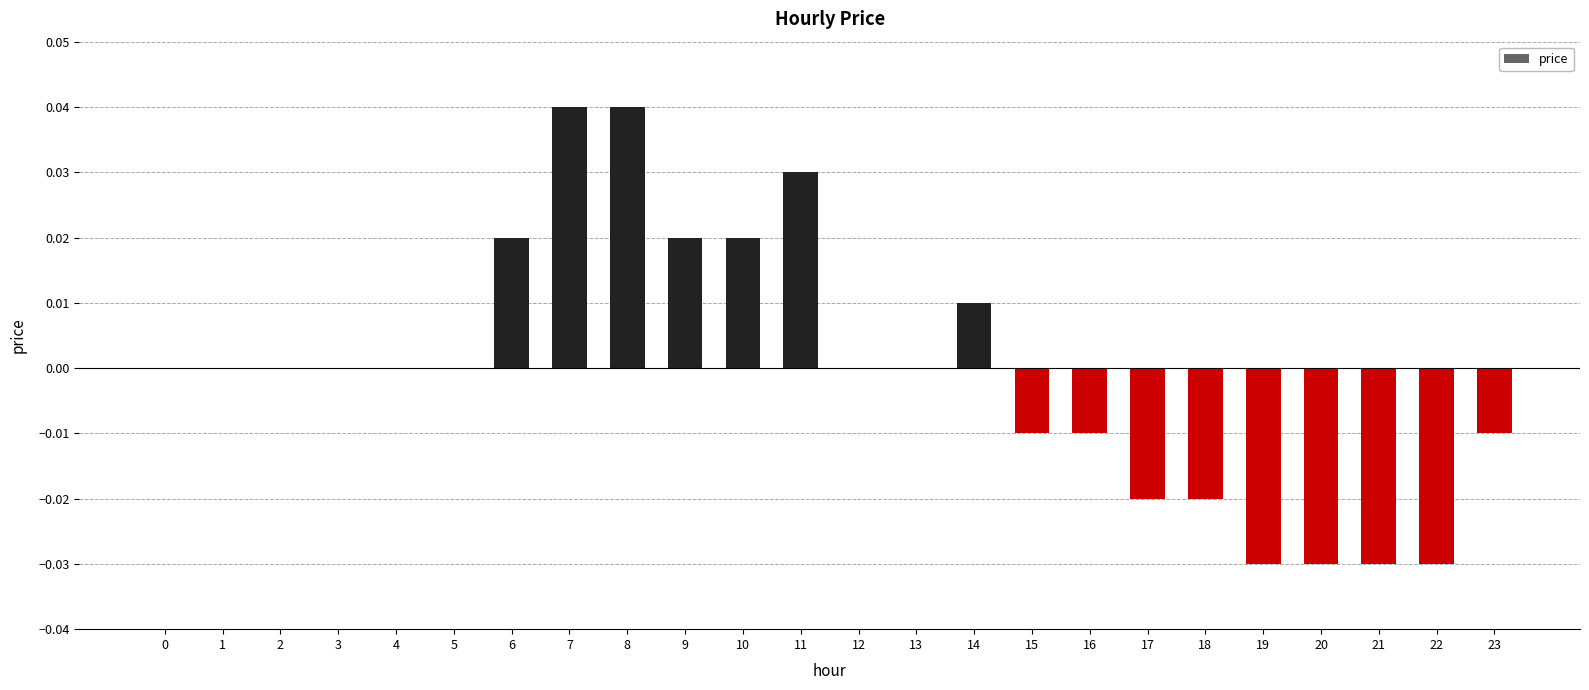

How many values are between 0 and 1?

15